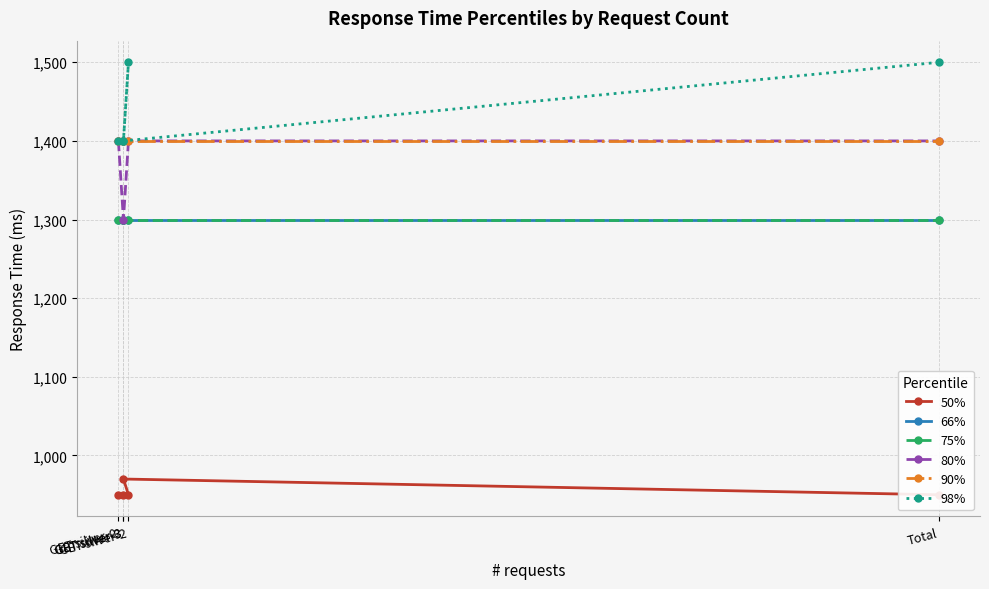

True or false: 90% and 50% intersect in this chart.

False